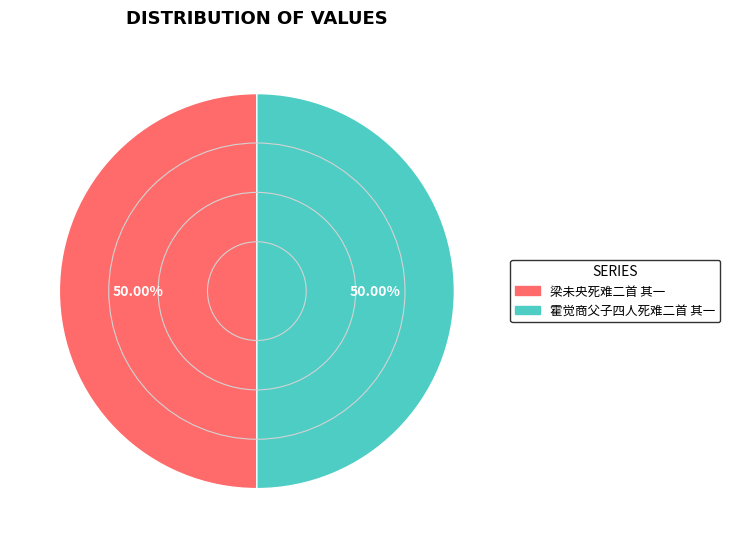

What percentage is NOT represented by 梁未央死难二首 其一?

50.0%